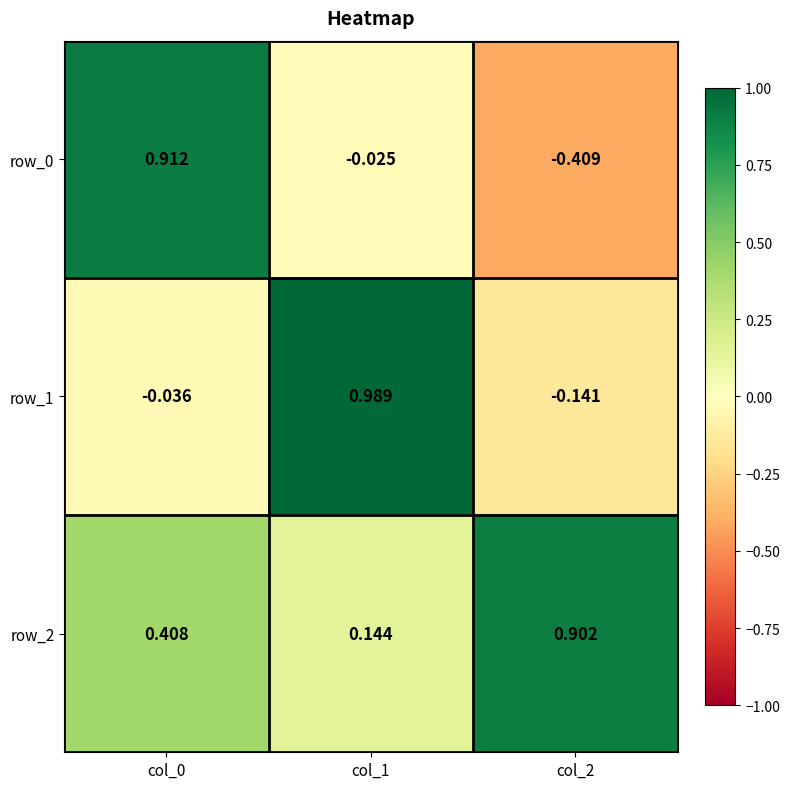

How many distinct data groups are displayed?

3